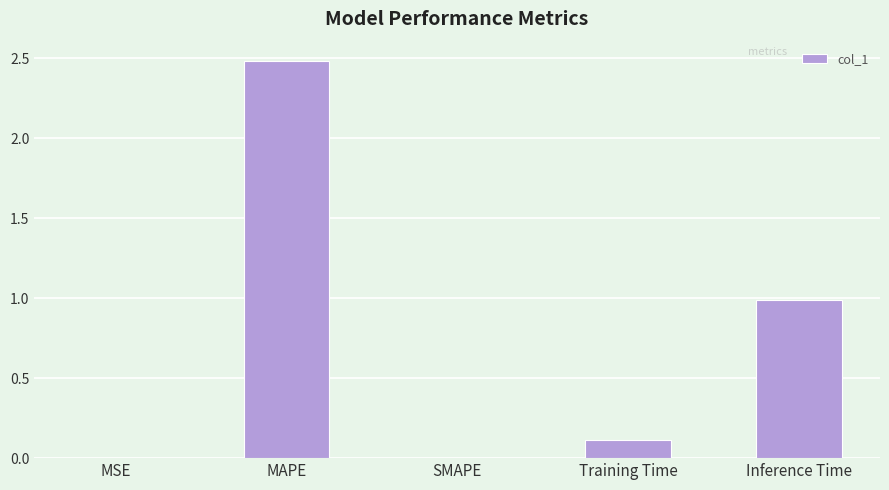

The chart shows a value of 0.0 at SMAPE. True or false?

True